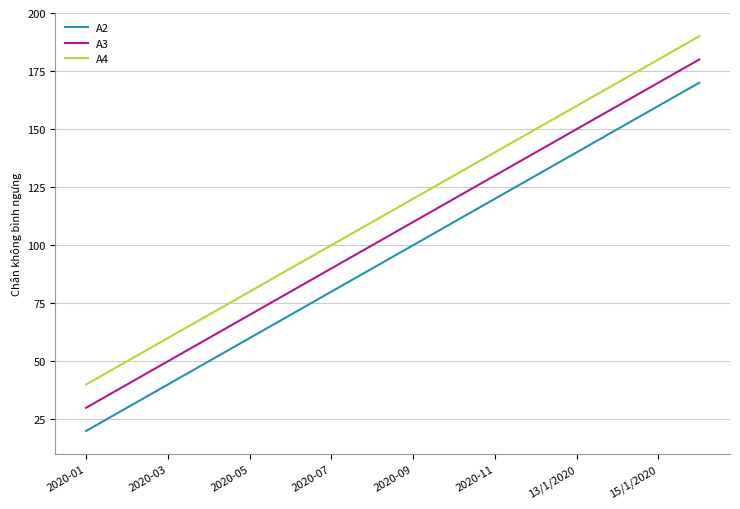

List the series in order of their overall mean, lowest first.

A2, A3, A4